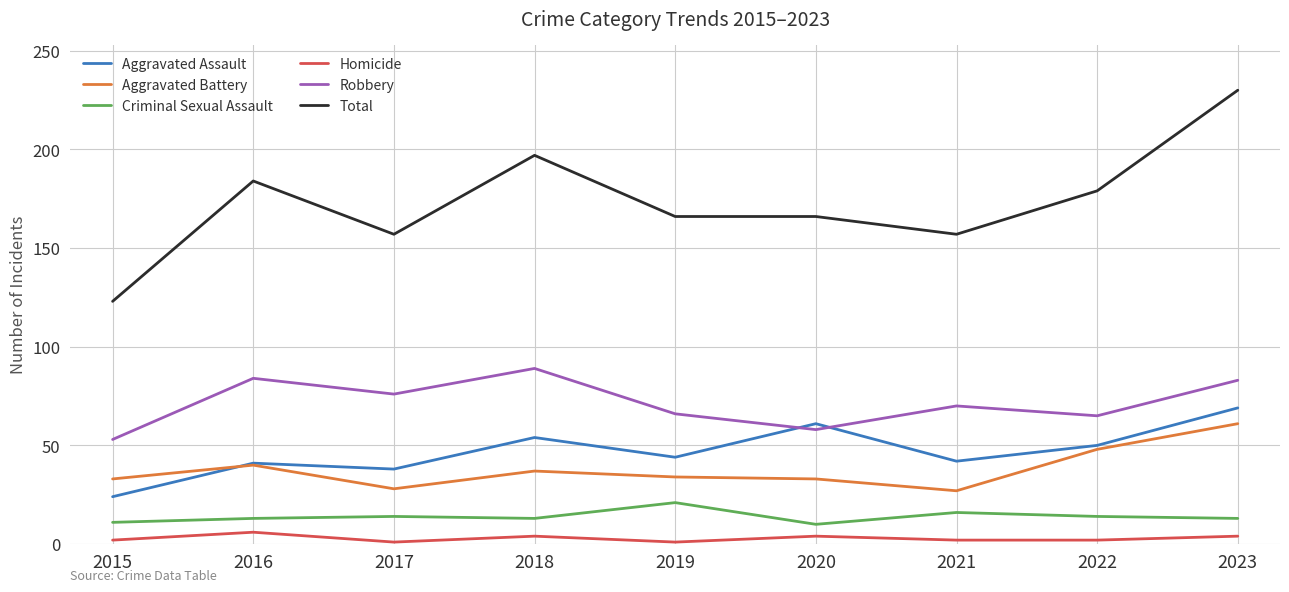

At which label does Aggravated Assault reach its minimum?

2015